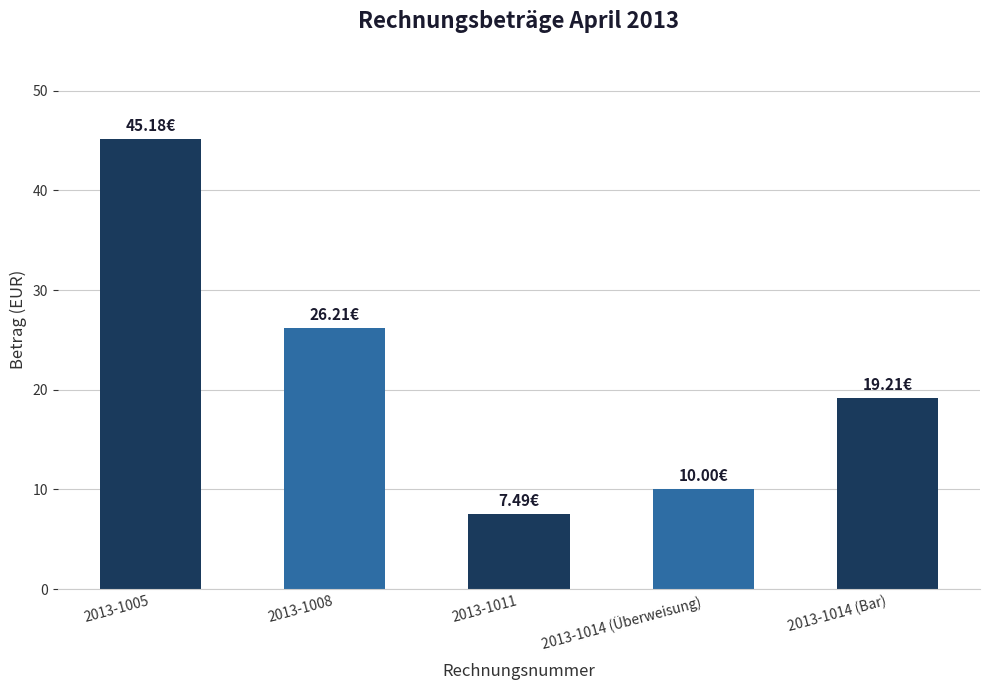

Reading left to right, list all the values displayed in this chart.

2013-1005=45.2	2013-1008=26.2	2013-1011=7.5	2013-1014 (Überweisung)=10.0	2013-1014 (Bar)=19.2